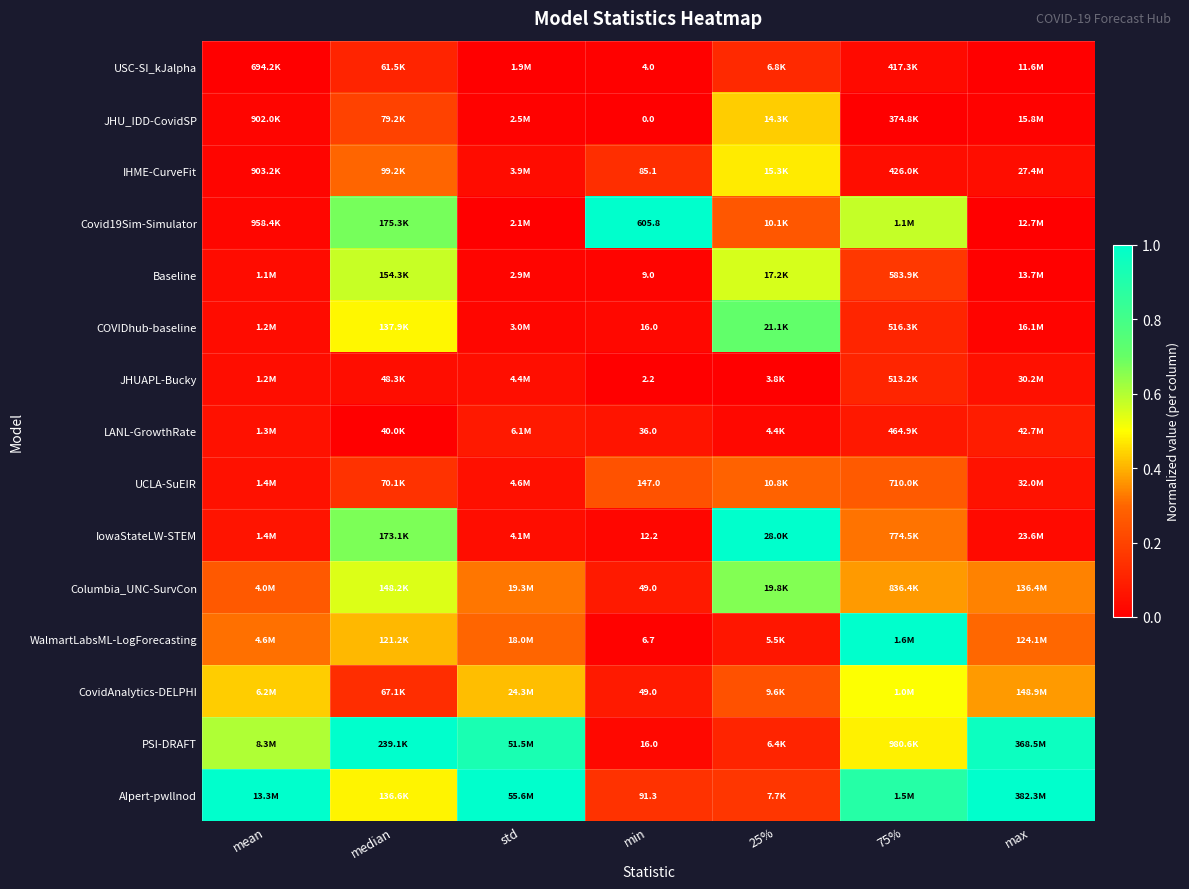

At which label does CovidAnalytics-DELPHI reach its peak?

75%